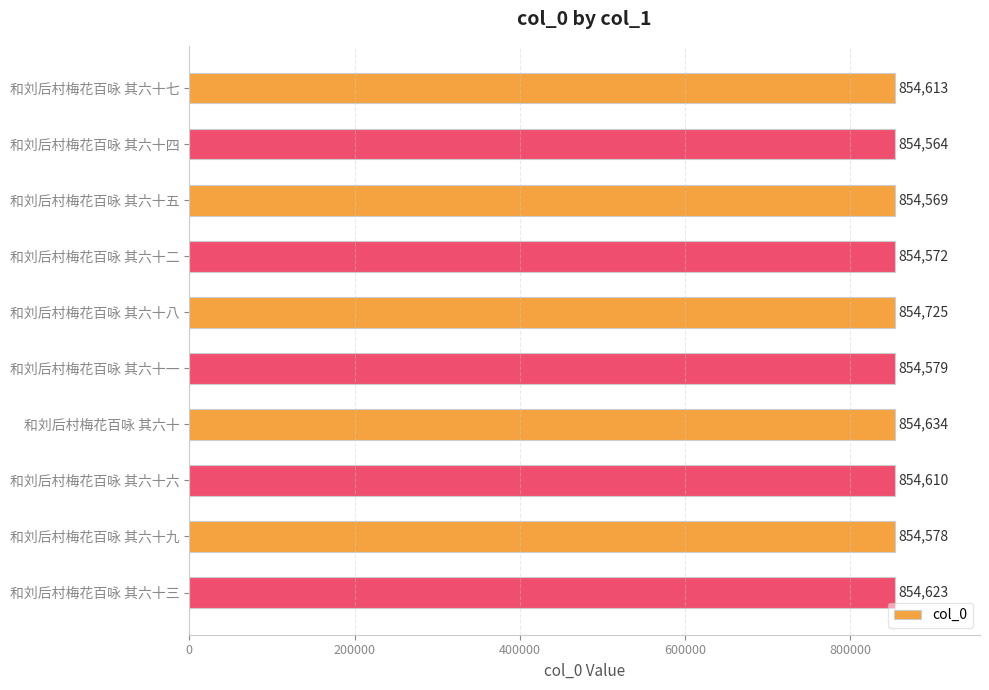

At which category does the chart reach its minimum across all series?

和刘后村梅花百咏 其六十四